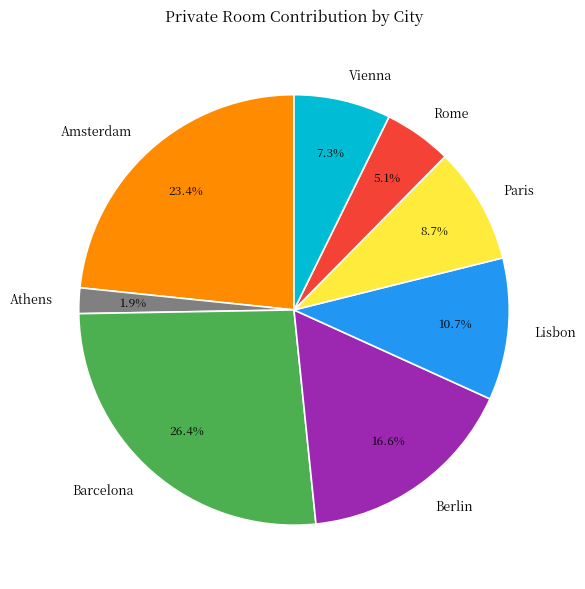

Rank the categories by value from lowest to highest.

Athens, Rome, Vienna, Paris, Lisbon, Berlin, Amsterdam, Barcelona